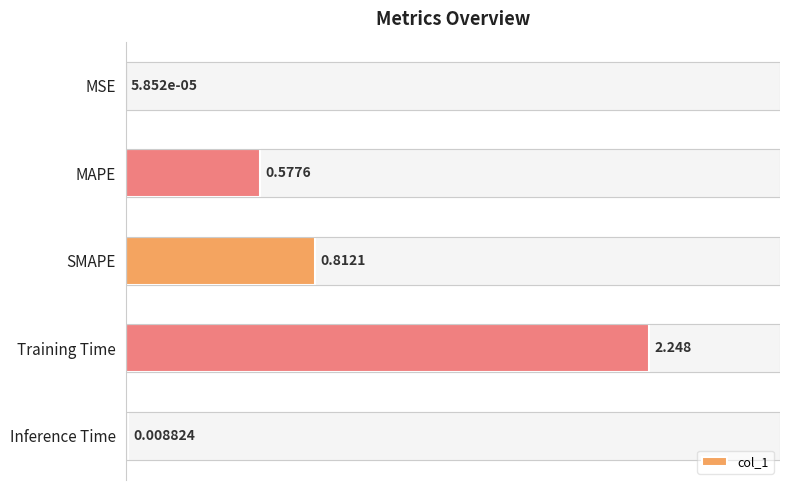

Where is the data nearest to the value 1?

SMAPE